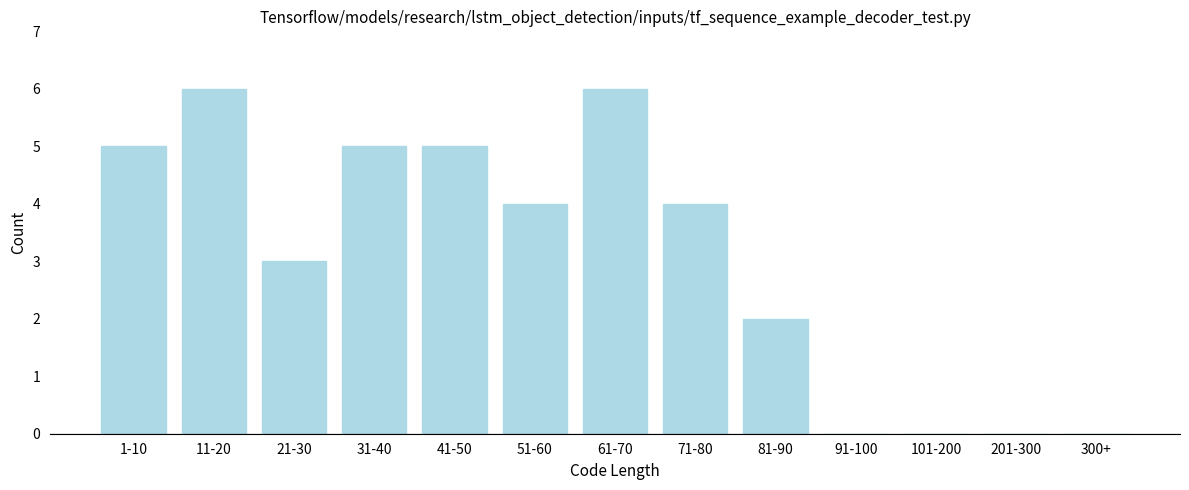

Reading left to right, what are all the values shown in this chart?

1-10=5	11-20=6	21-30=3	31-40=5	41-50=5	51-60=4	61-70=6	71-80=4	81-90=2	91-100=0	101-200=0	201-300=0	300+=0